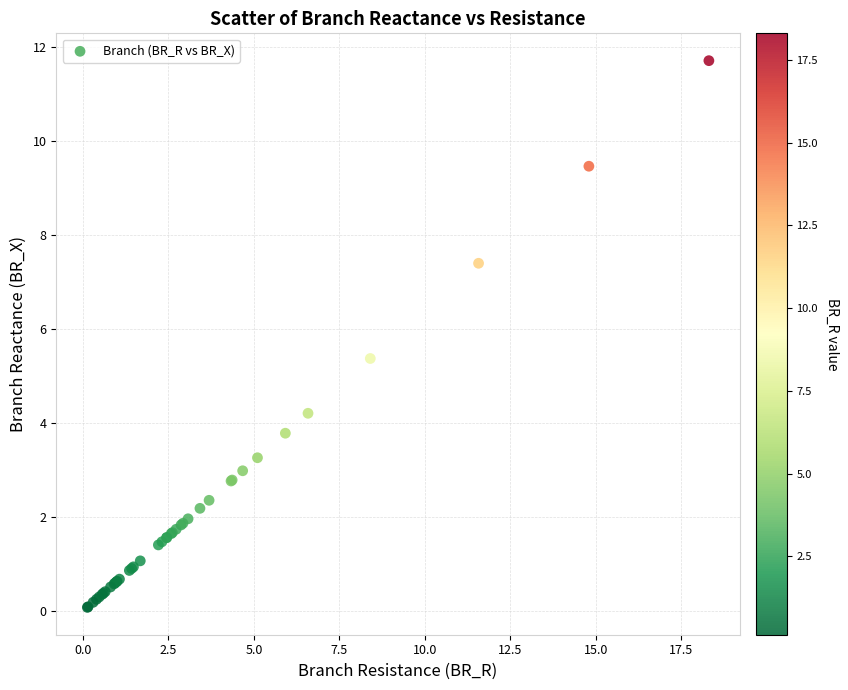

What Y value in the scatter plot is closest to 5?

5.4